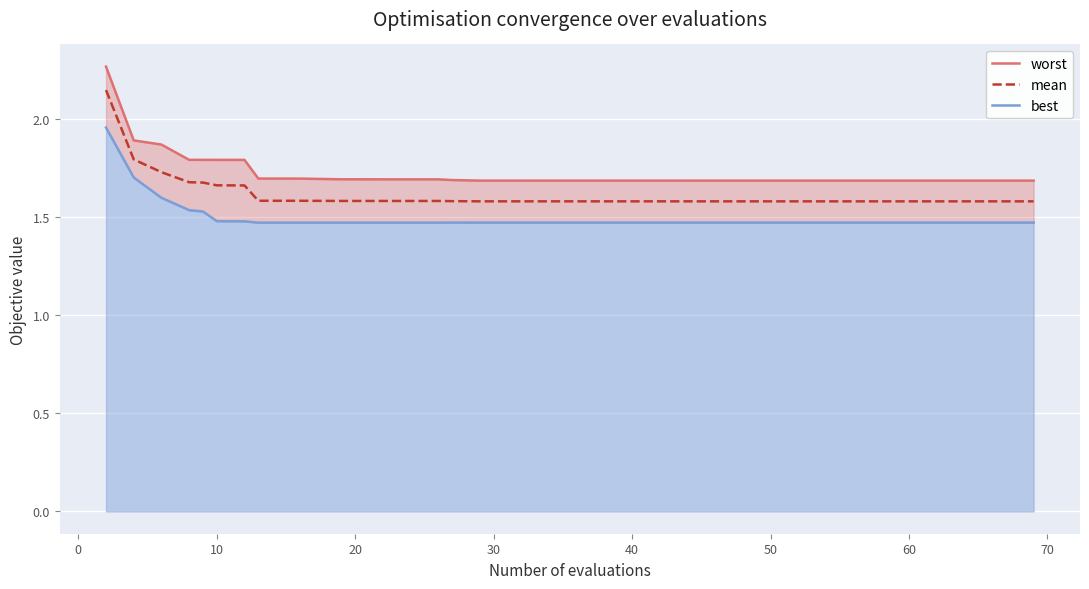

Reading left to right, what are all the values shown in this chart?

worst: 2.3	1.9	1.9	1.8	1.8	1.8	1.8	1.7	1.7	1.7	1.7	1.7	1.7	1.7	1.7	1.7	1.7	1.7	1.7	1.7	1.7	1.7	1.7	1.7	1.7	1.7	1.7	1.7	1.7	1.7	1.7	1.7	1.7	1.7	1.7	1.7	1.7	1.7	1.7	1.7
mean: 2.1	1.8	1.7	1.7	1.7	1.7	1.7	1.6	1.6	1.6	1.6	1.6	1.6	1.6	1.6	1.6	1.6	1.6	1.6	1.6	1.6	1.6	1.6	1.6	1.6	1.6	1.6	1.6	1.6	1.6	1.6	1.6	1.6	1.6	1.6	1.6	1.6	1.6	1.6	1.6
best: 2.0	1.7	1.6	1.5	1.5	1.5	1.5	1.5	1.5	1.5	1.5	1.5	1.5	1.5	1.5	1.5	1.5	1.5	1.5	1.5	1.5	1.5	1.5	1.5	1.5	1.5	1.5	1.5	1.5	1.5	1.5	1.5	1.5	1.5	1.5	1.5	1.5	1.5	1.5	1.5